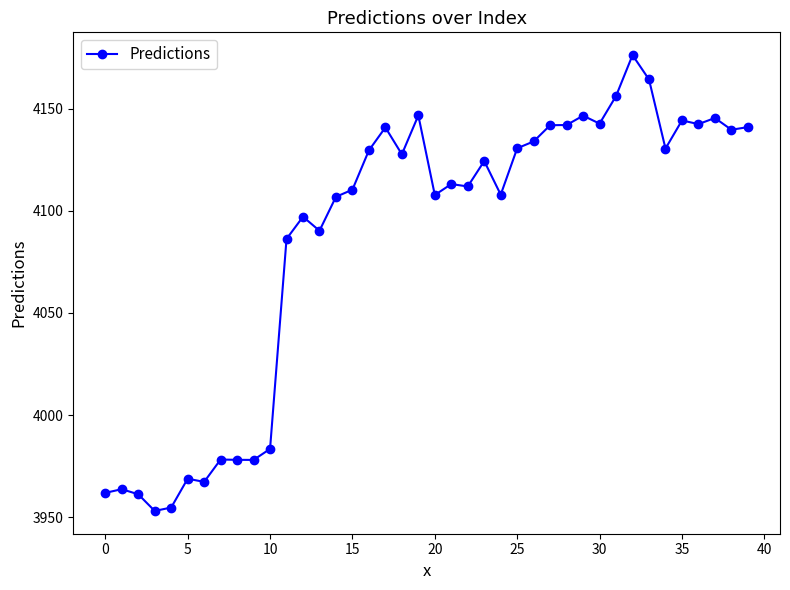

Does the chart have visible grid lines?

No